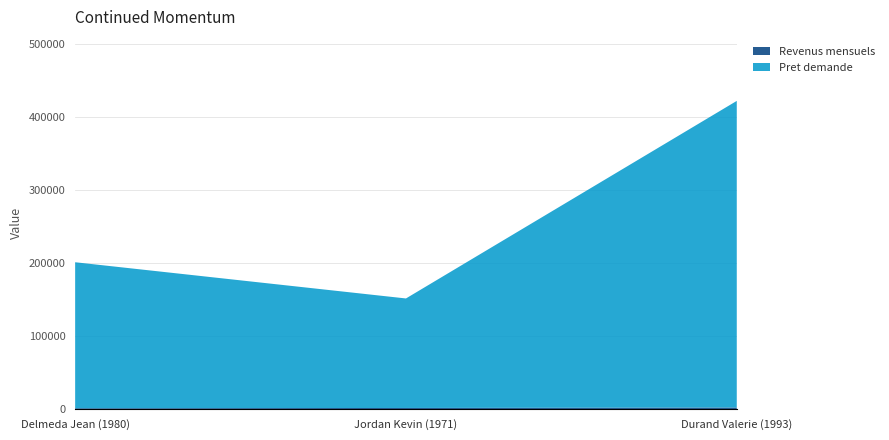

Reading right to left, what are all the values shown in this chart?

Revenus mensuels: 2500	1900	1500
Pret demande: 420000	150000	200000